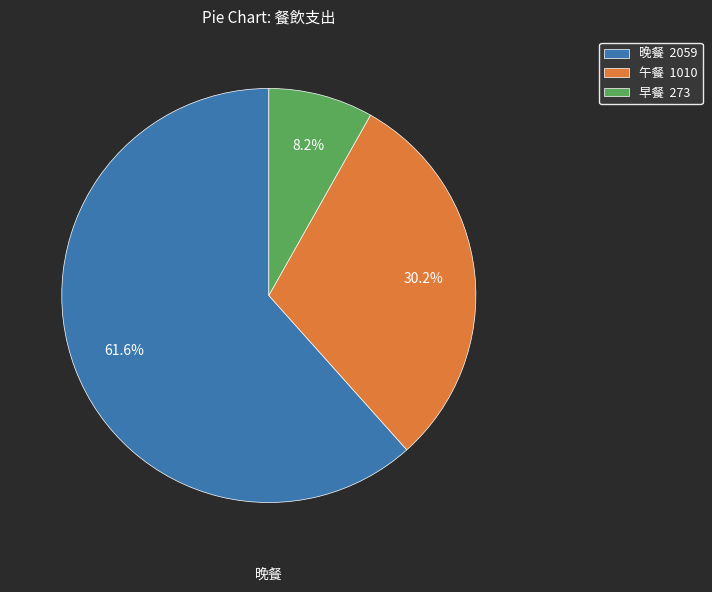

Rank the categories by value from highest to lowest.

晚餐, 午餐, 早餐